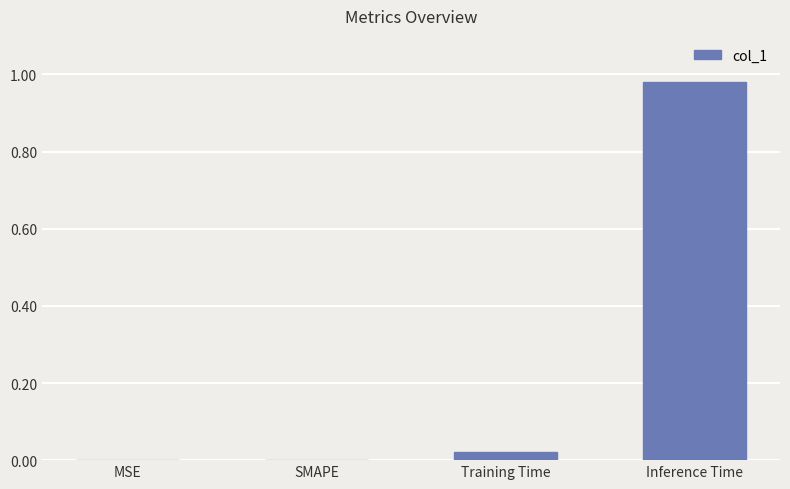

What is the change in value from SMAPE to Inference Time?

+1.0